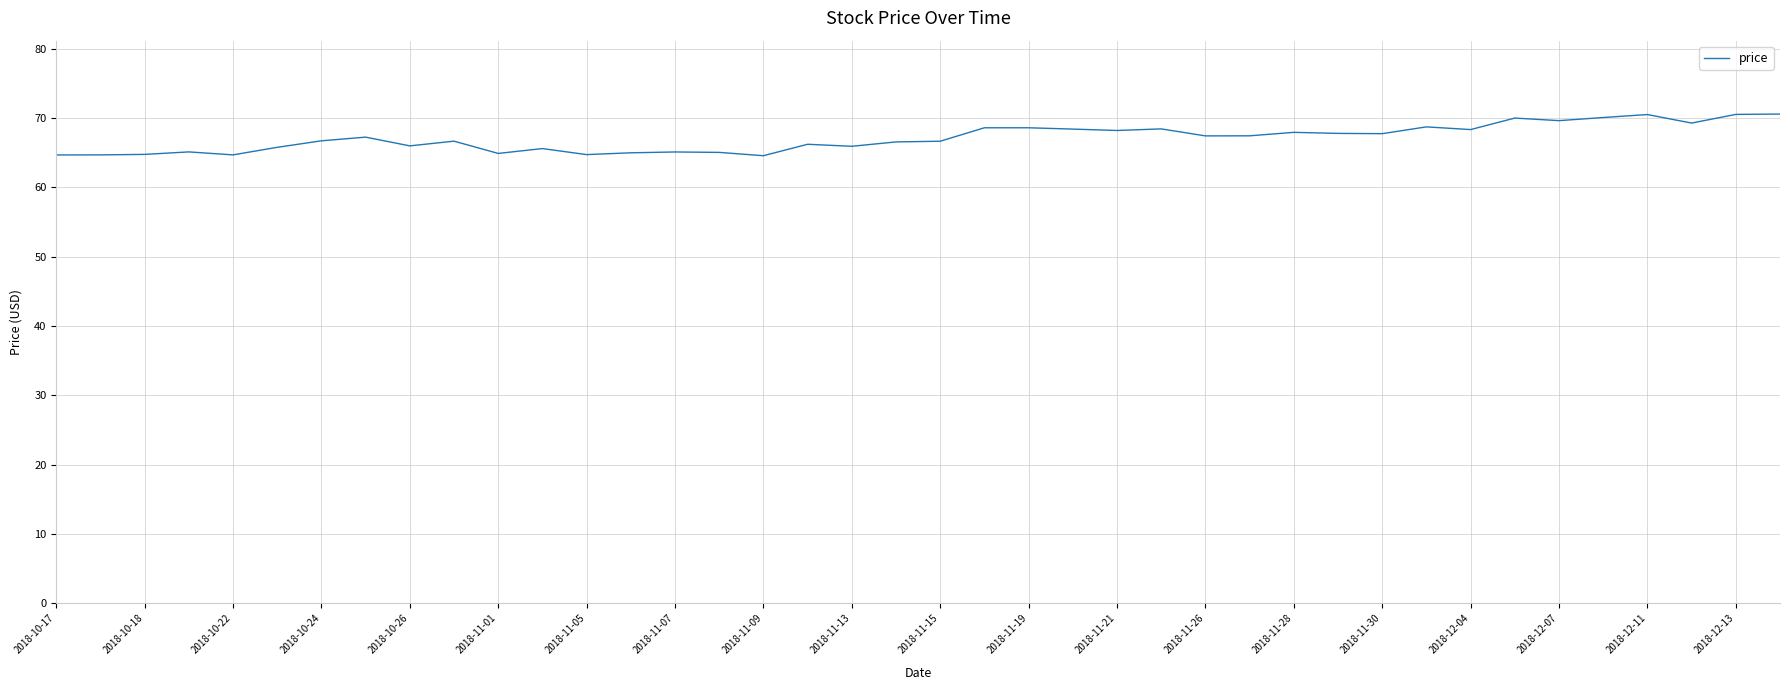

What is the greatest value displayed?

70.6